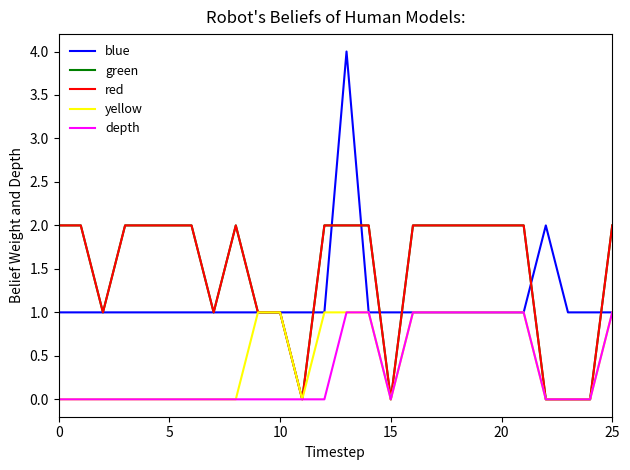

At which category is the sum across all series the highest?

13